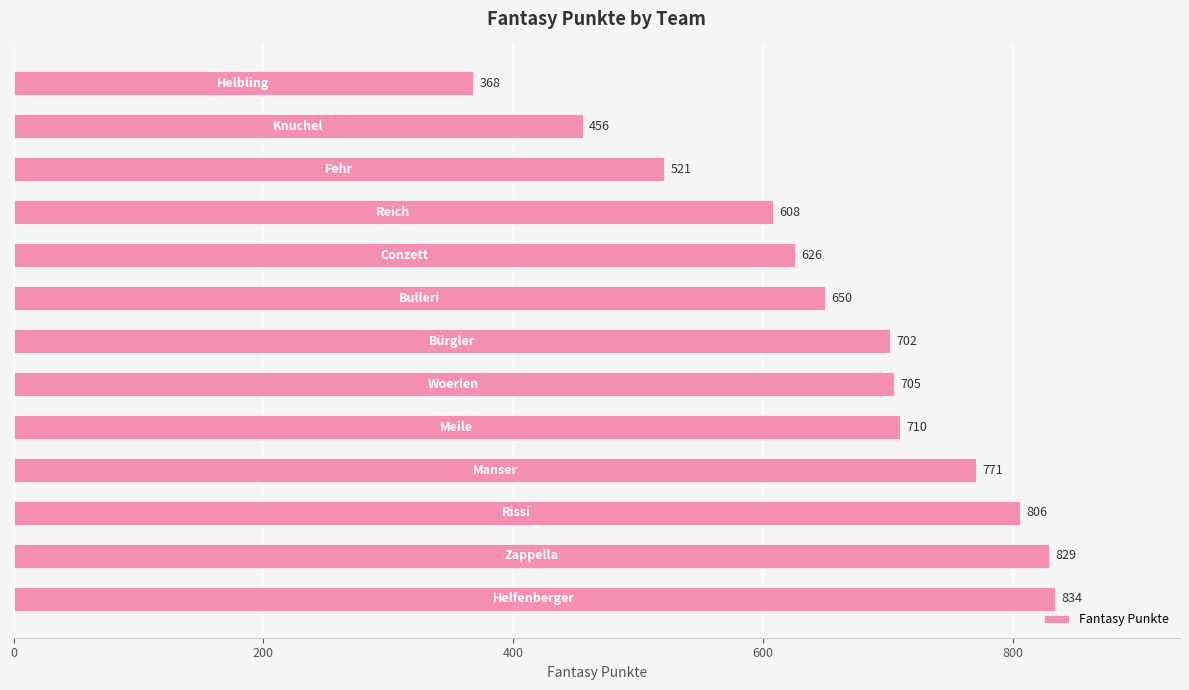

Reading bottom to top, list all the values displayed in this chart.

834	829	806	771	710	705	702	650	626	608	521	456	368